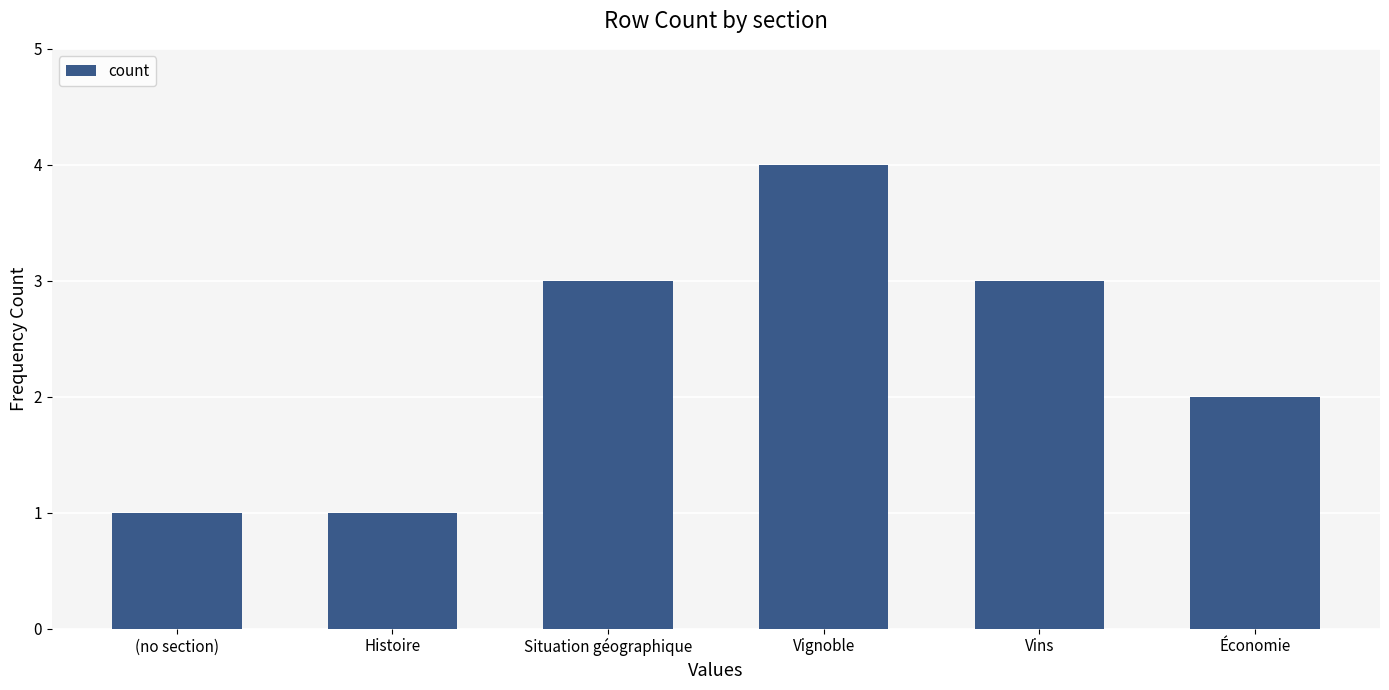

What is the label of the 4th bar from the right?

Situation géographique